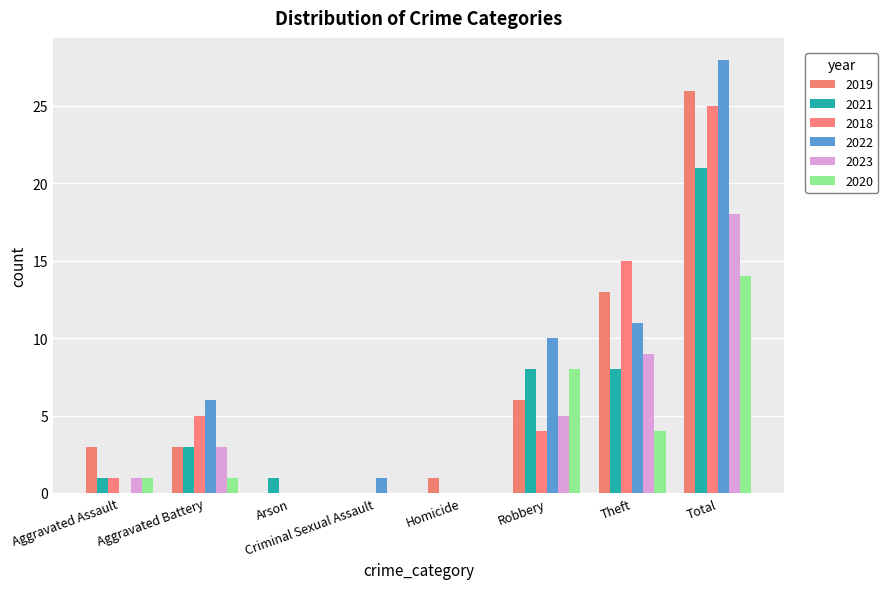

At which category is the sum across all series the highest?

Total